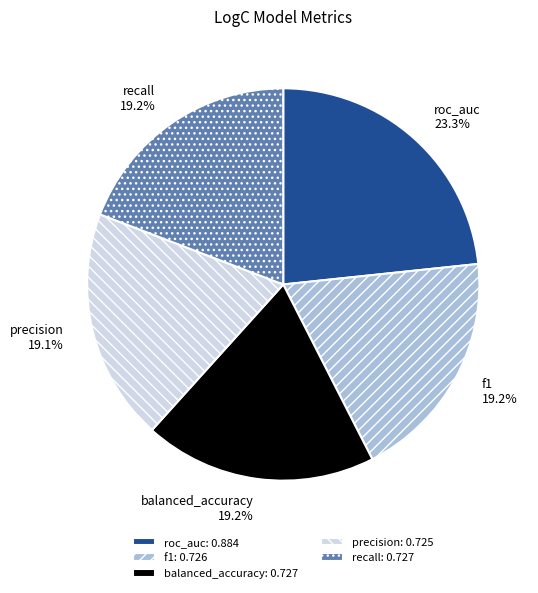

Is roc_auc the majority of the pie?

No